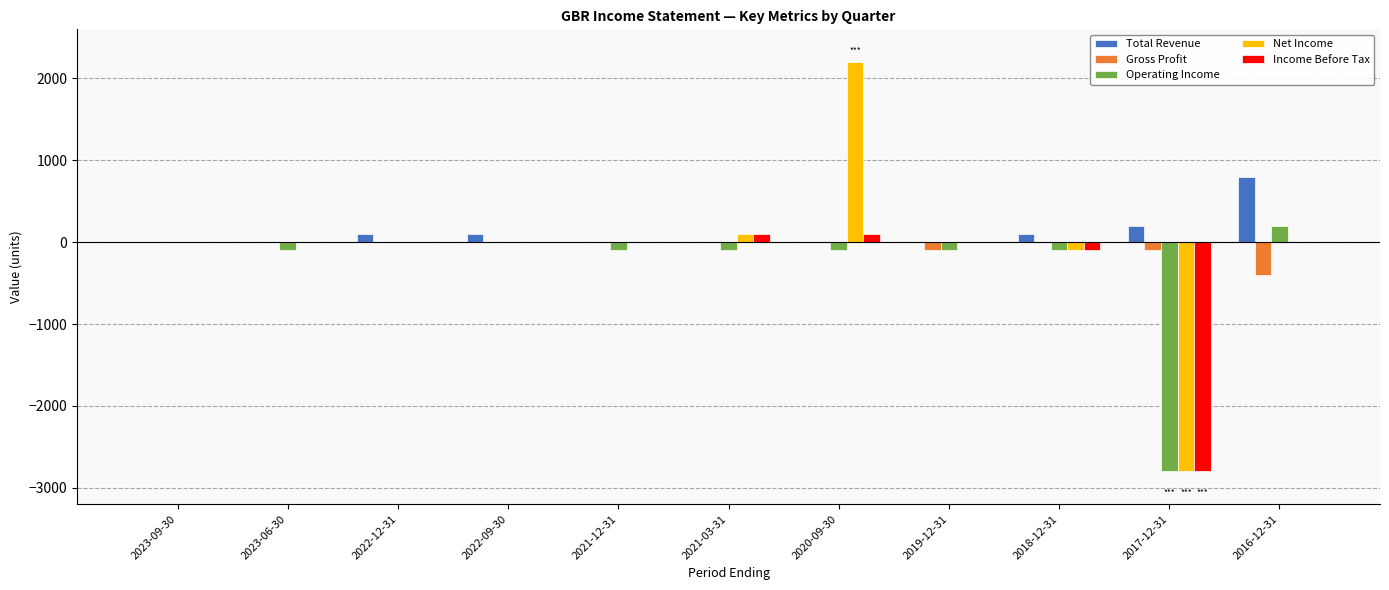

At which label is Income Before Tax closest to -1350?

2018-12-31